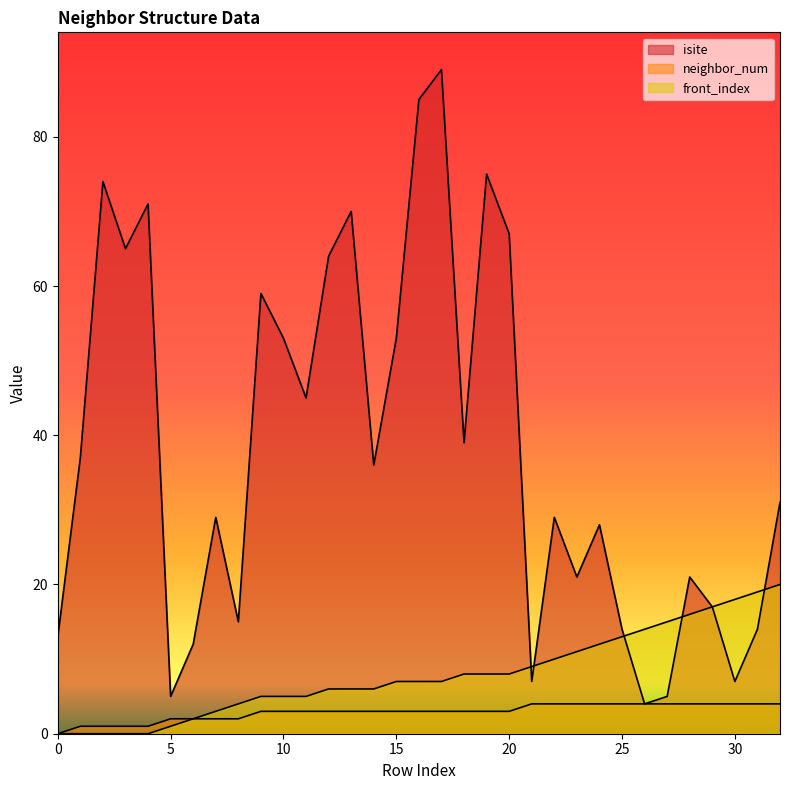

At which label does front_index first exceed 7?

18